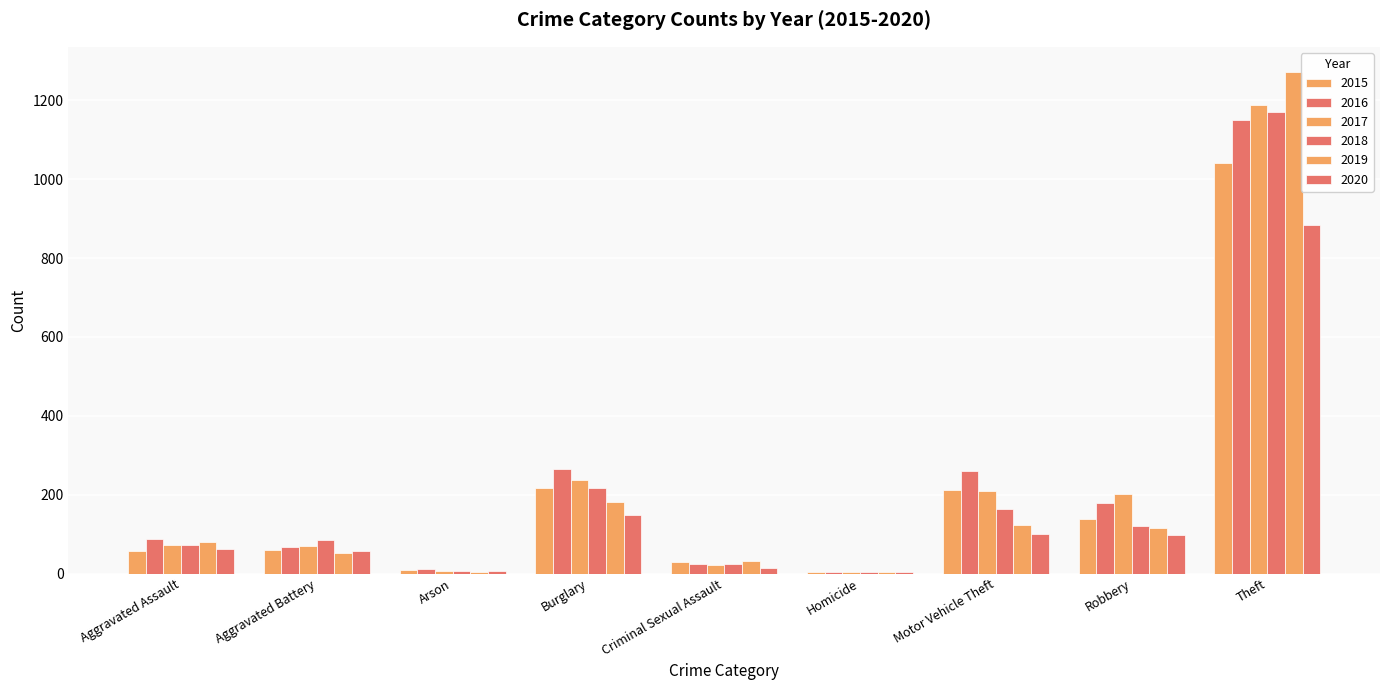

Read the 2015 value at Aggravated Battery, to the nearest 10.

60